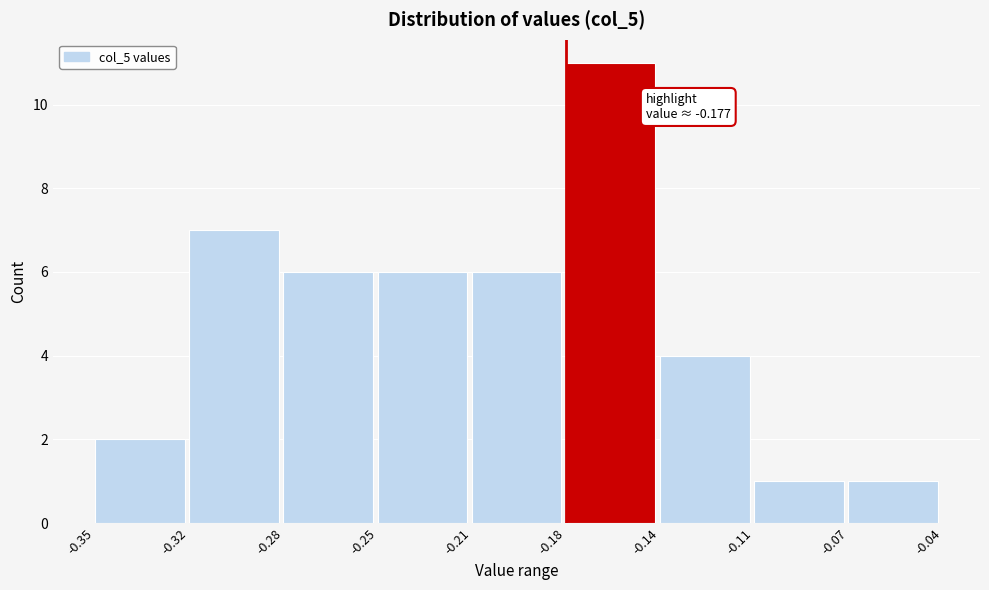

Reading right to left, transcribe all the data shown in this chart.

-0.07=1	-0.11=1	-0.14=4	-0.18=11	-0.21=6	-0.25=6	-0.28=6	-0.32=7	-0.35=2